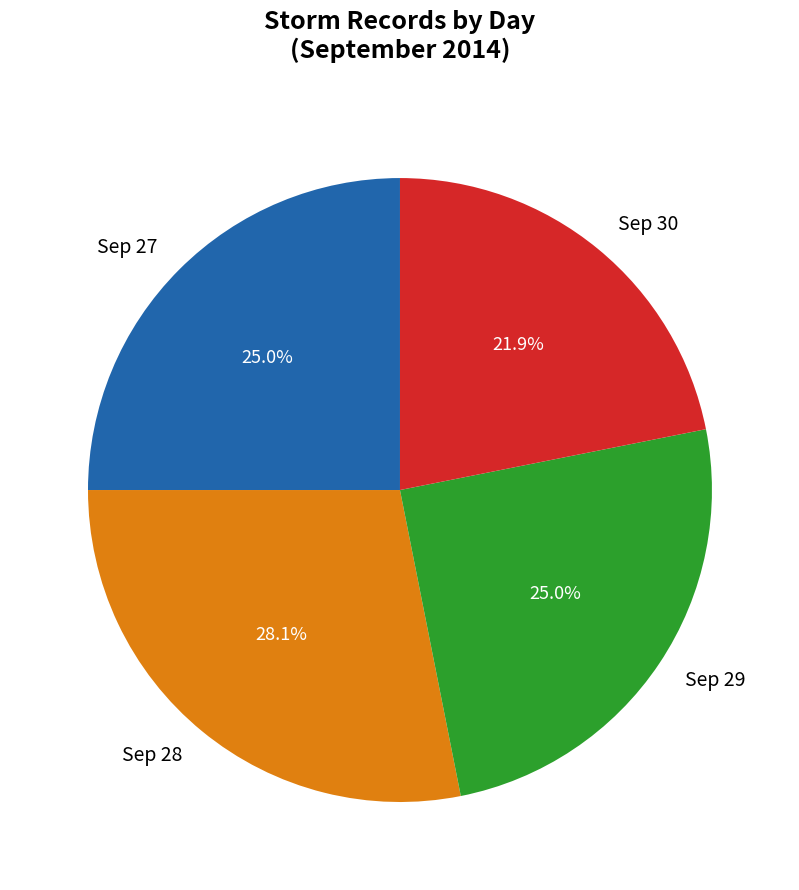

Count the number of slices in the pie.

4